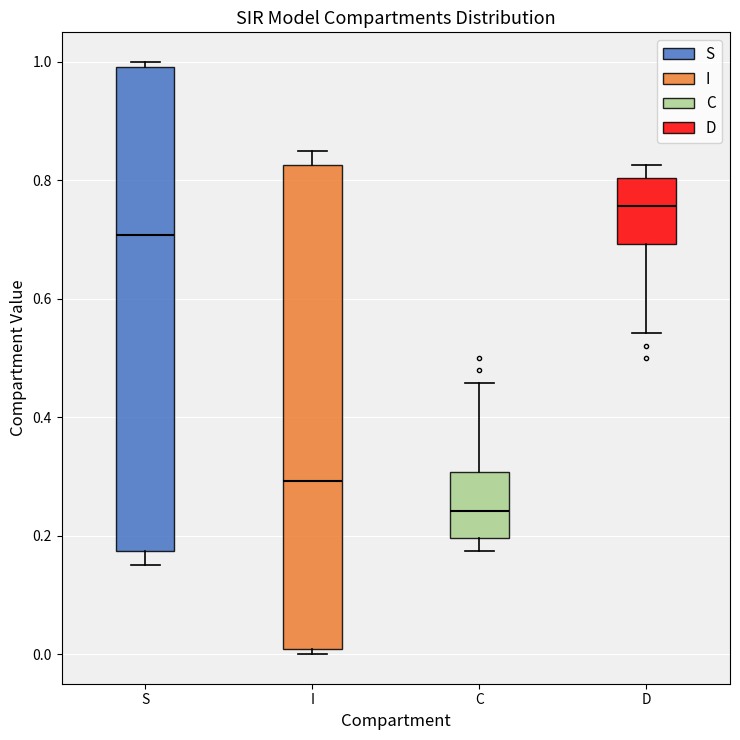

Reading left to right, transcribe this box plot: for each box, give where its median line is, the range the box spans, and where its two whiskers end, as read against the y-axis. The values are not printed on the chart, so give them approximately, as read against the axis.

S: median 0.70, box 0.18 to 1.00, whiskers 0.14 to 1.00 (just above the box's upper edge)
I: median 0.30, box 0.00 to 0.82, whiskers 0.00 (just below the box's lower edge) to 0.86
C: median 0.24, box 0.20 to 0.30, whiskers 0.18 to 0.46
D: median 0.76, box 0.70 to 0.80, whiskers 0.54 to 0.82